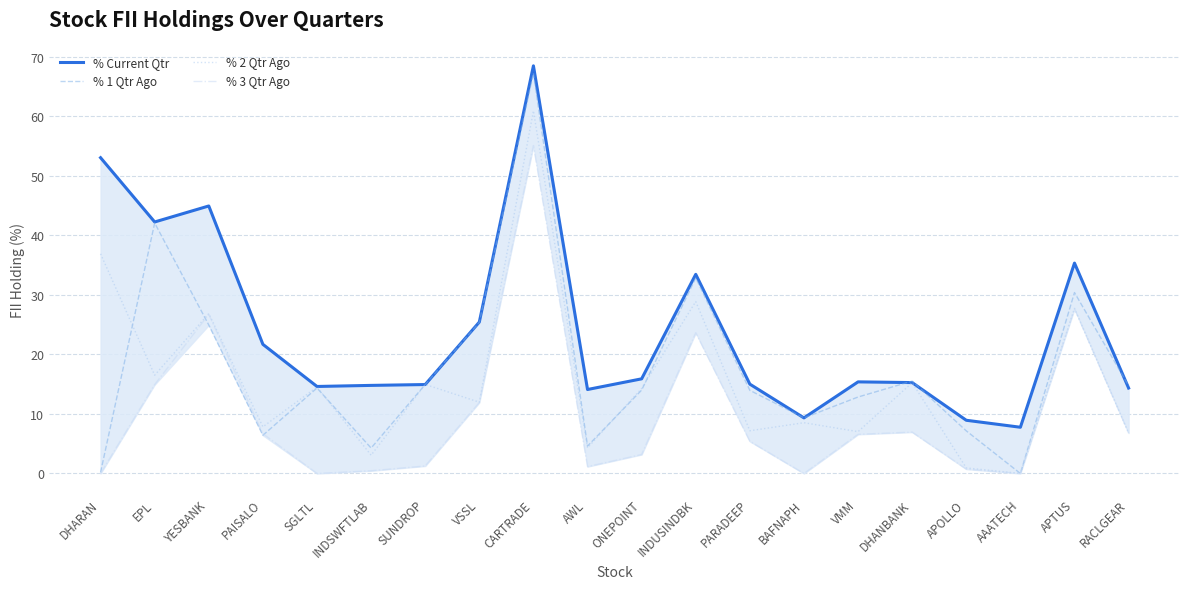

Reading right to left, transcribe all the data shown in this chart.

% Current Qtr: RACLGEAR=14.4	APTUS=35.4	AAATECH=7.8	APOLLO=8.9	DHANBANK=15.3	VMM=15.4	BAFNAPH=9.3	PARADEEP=15.0	INDUSINDBK=33.5	ONEPOINT=15.9	AWL=14.1	CARTRADE=68.5	VSSL=25.4	SUNDROP=14.9	INDSWFTLAB=14.8	SGLTL=14.6	PAISALO=21.7	YESBANK=45.0	EPL=42.3	DHARAN=53.1
% 1 Qtr Ago: RACLGEAR=14.7	APTUS=30.4	AAATECH=0.0	APOLLO=7.2	DHANBANK=15.5	VMM=12.9	BAFNAPH=9.3	PARADEEP=14.0	INDUSINDBK=32.9	ONEPOINT=14.0	AWL=4.6	CARTRADE=67.3	VSSL=25.4	SUNDROP=14.9	INDSWFTLAB=4.3	SGLTL=14.4	PAISALO=6.4	YESBANK=24.9	EPL=42.1	DHARAN=0.2
% 2 Qtr Ago: RACLGEAR=6.8	APTUS=27.7	AAATECH=0.0	APOLLO=0.9	DHANBANK=15.3	VMM=7.0	BAFNAPH=8.5	PARADEEP=7.2	INDUSINDBK=28.9	ONEPOINT=14.3	AWL=4.3	CARTRADE=61.0	VSSL=12.0	SUNDROP=15.0	INDSWFTLAB=3.1	SGLTL=14.5	PAISALO=7.8	YESBANK=26.9	EPL=16.5	DHARAN=36.9
% 3 Qtr Ago: RACLGEAR=6.8	APTUS=27.7	AAATECH=0.0	APOLLO=0.7	DHANBANK=7.0	VMM=6.6	BAFNAPH=0.0	PARADEEP=5.4	INDUSINDBK=23.7	ONEPOINT=3.2	AWL=1.2	CARTRADE=55.1	VSSL=11.9	SUNDROP=1.3	INDSWFTLAB=0.5	SGLTL=0.0	PAISALO=6.7	YESBANK=26.7	EPL=14.9	DHARAN=0.0